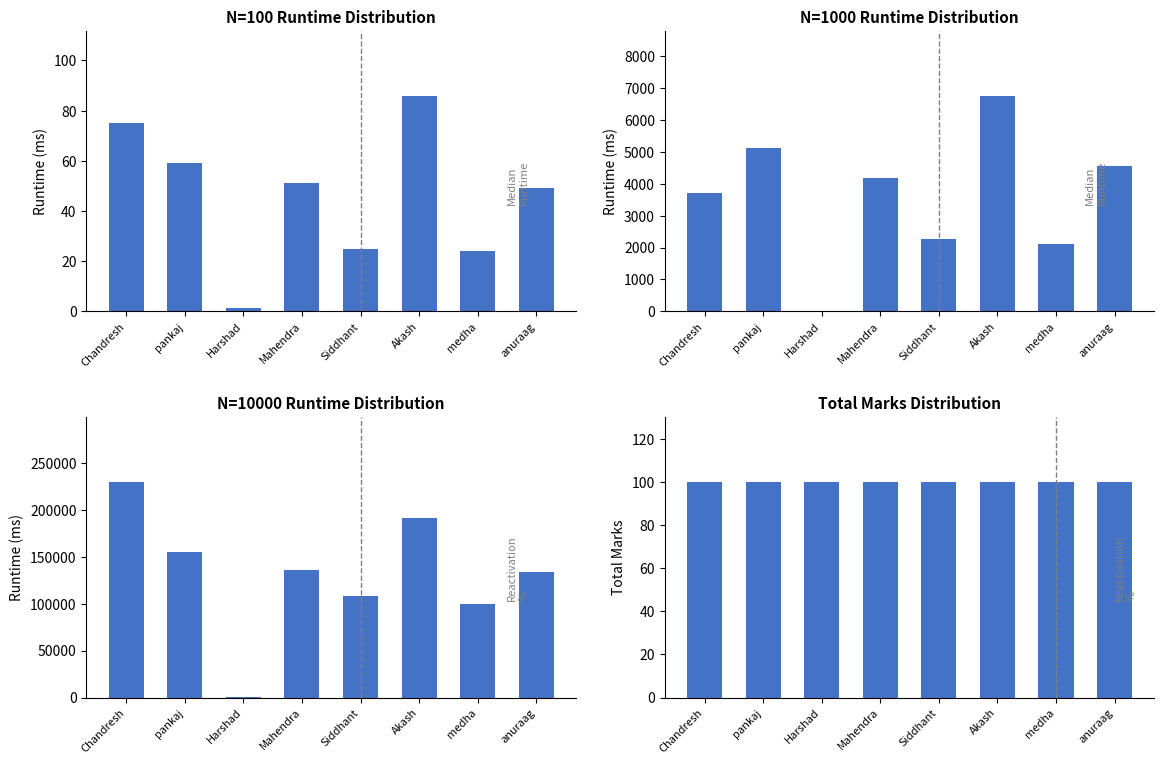

Is the value of N=10000 runtime at Harshad greater than the value of N=1000 runtime at Siddhant?

No